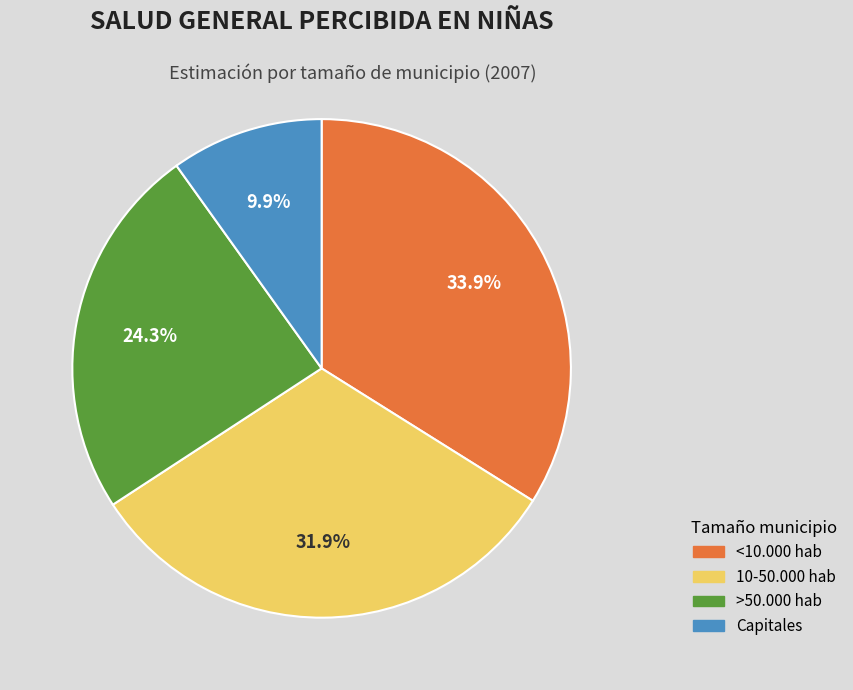

The Capitales slice represents 10% of the pie. True or false?

True